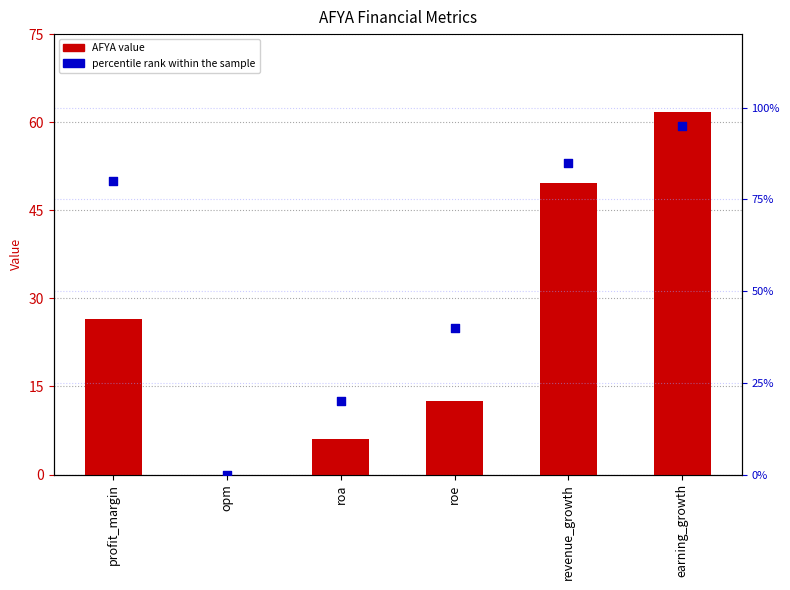

What is the total value across all series at roa?

26.0